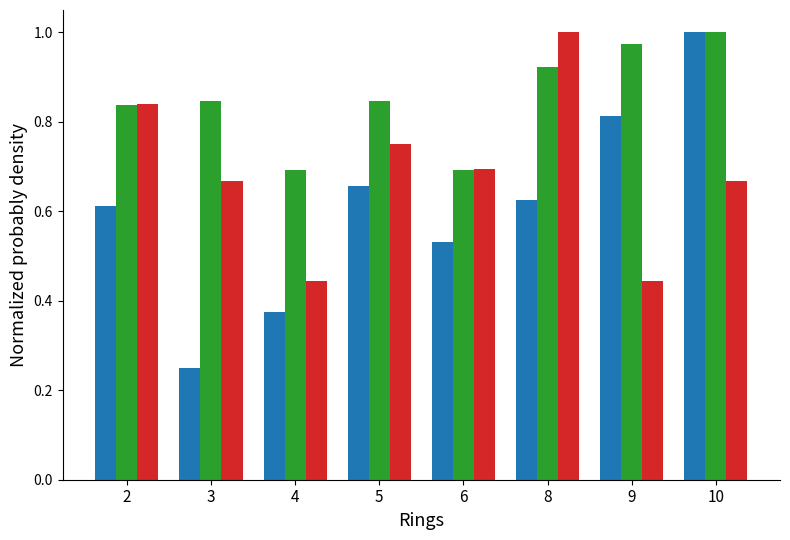

Which label corresponds to the smallest value in the chart?

3